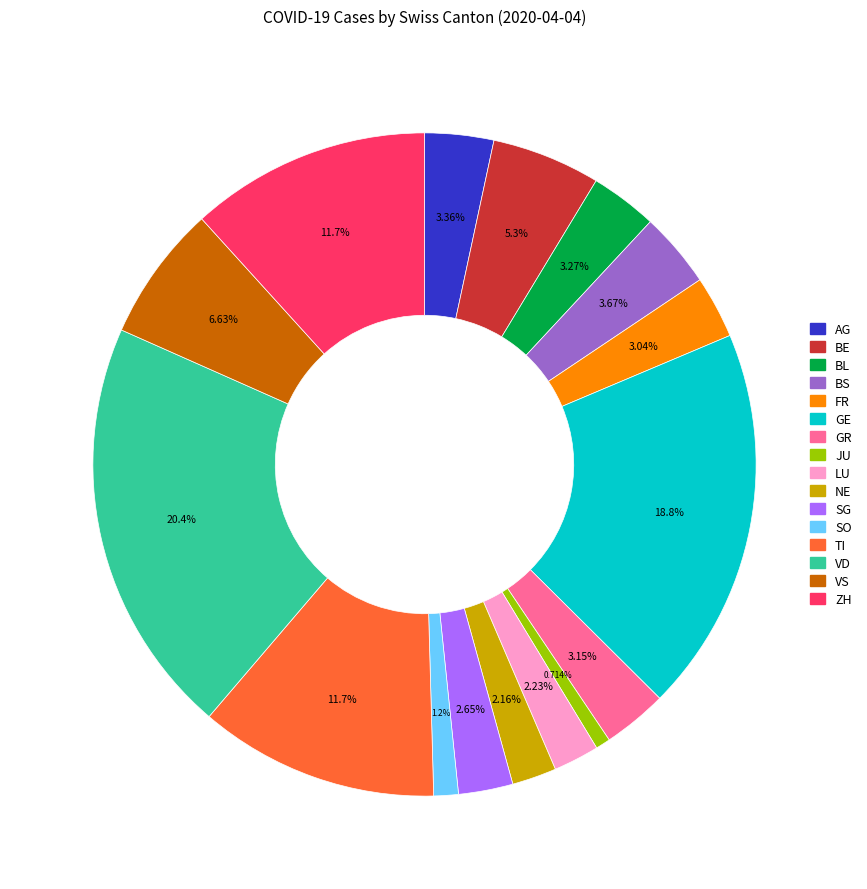

What is the ratio of the value at JU to the value at ZH?

0.1